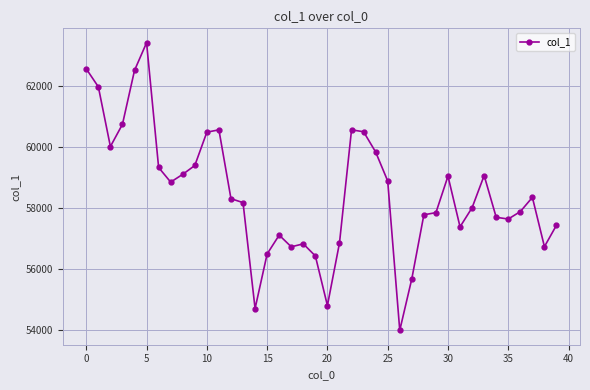

What is the minimum value shown in the chart?

53982